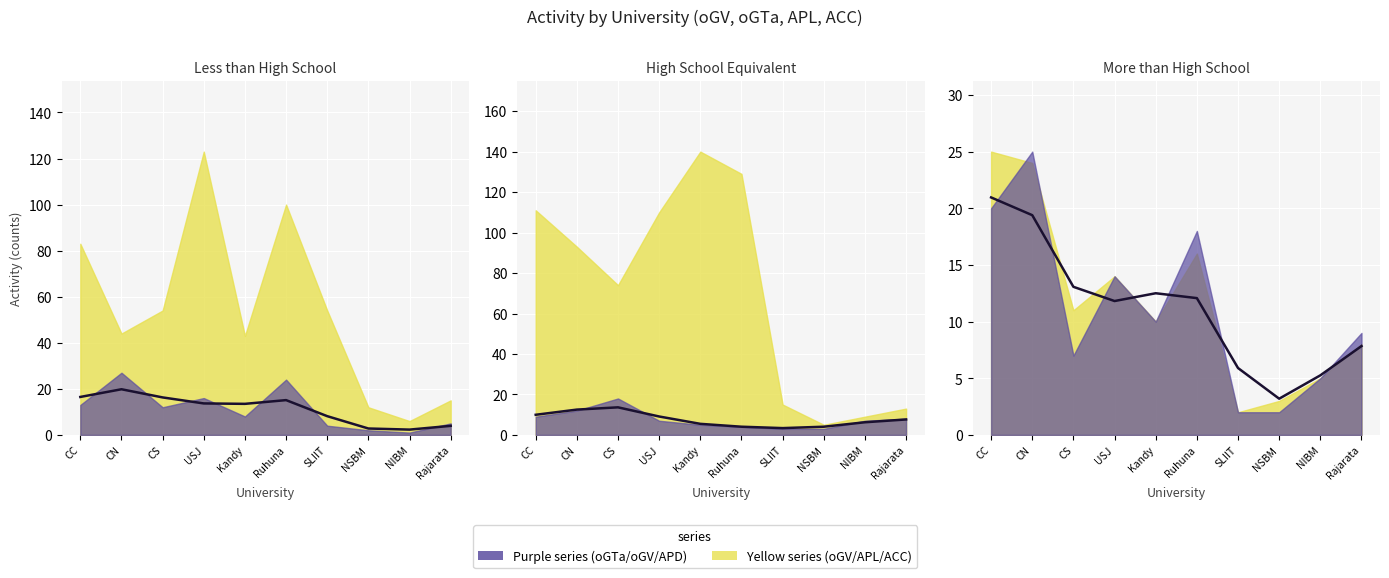

What is the lowest value of the oGTa (SU) (smooth) series?

2.3